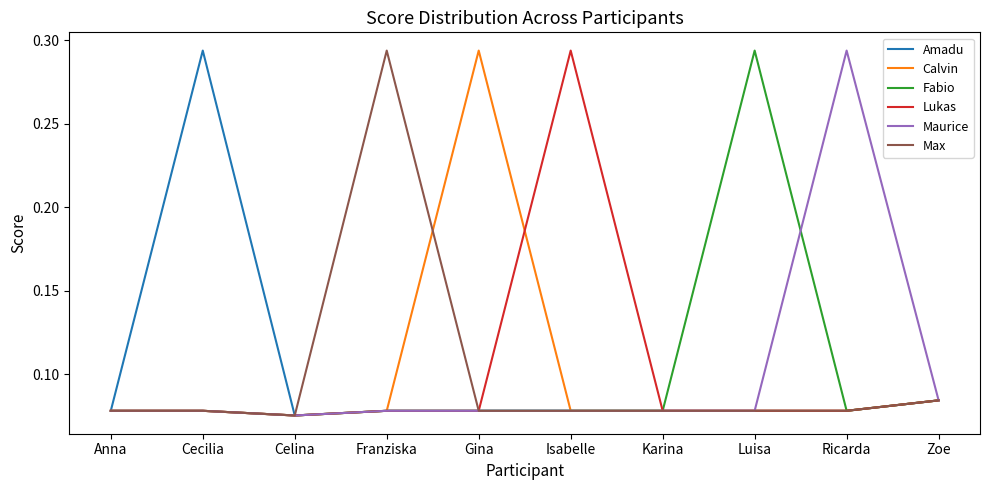

Between Ricarda and Zoe, which series saw the biggest shift?

Maurice